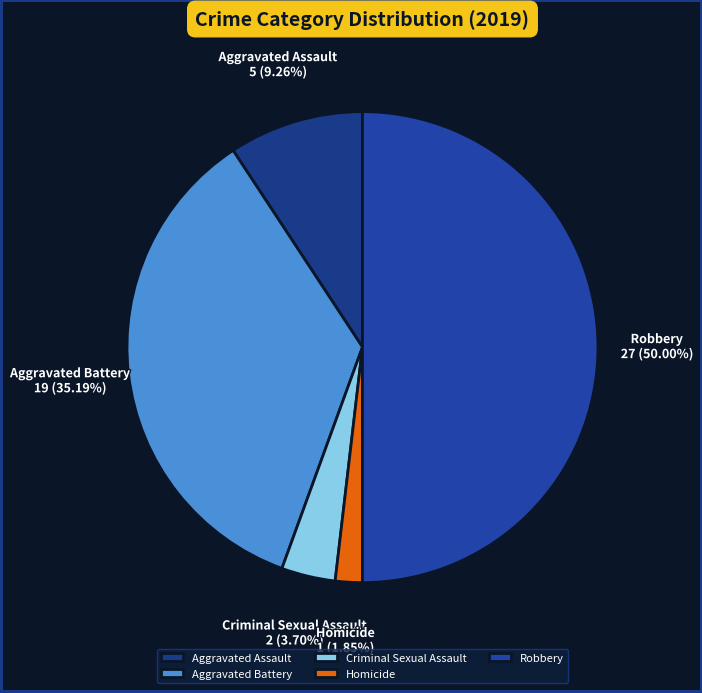

To the nearest percent, what is the difference between the largest and smallest slice percentages?

48%